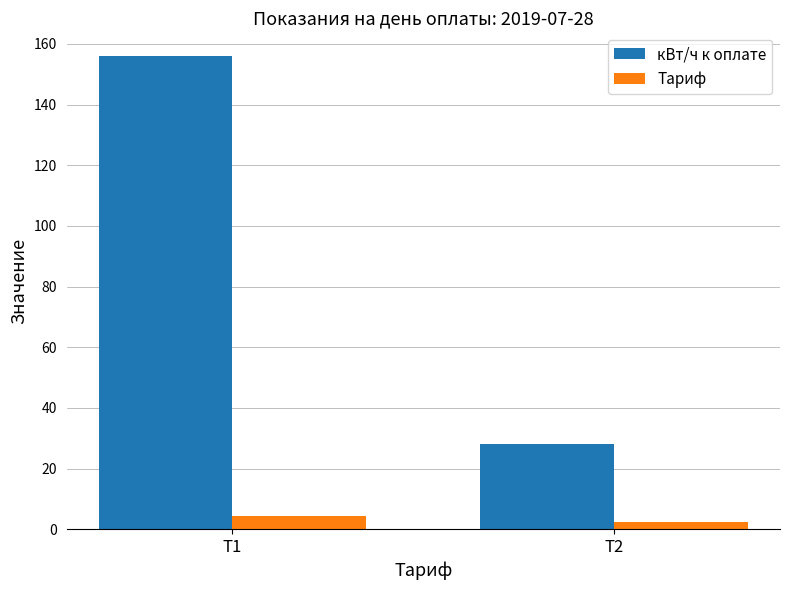

Reading left to right, list all the values displayed in this chart.

кВт/ч к оплате: 156.0	28.0
Тариф: 4.5	2.4